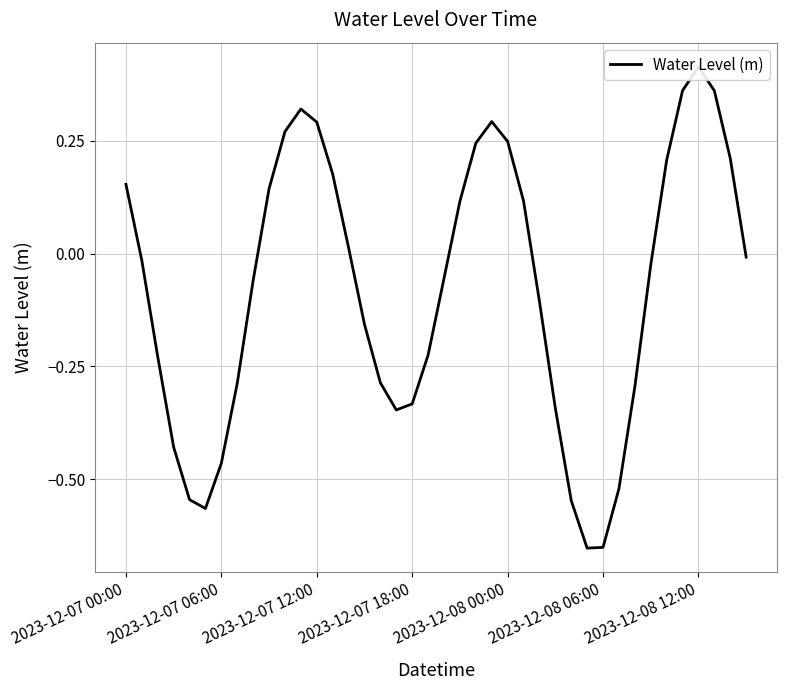

What is the difference between the maximum and second lowest values?

1.1